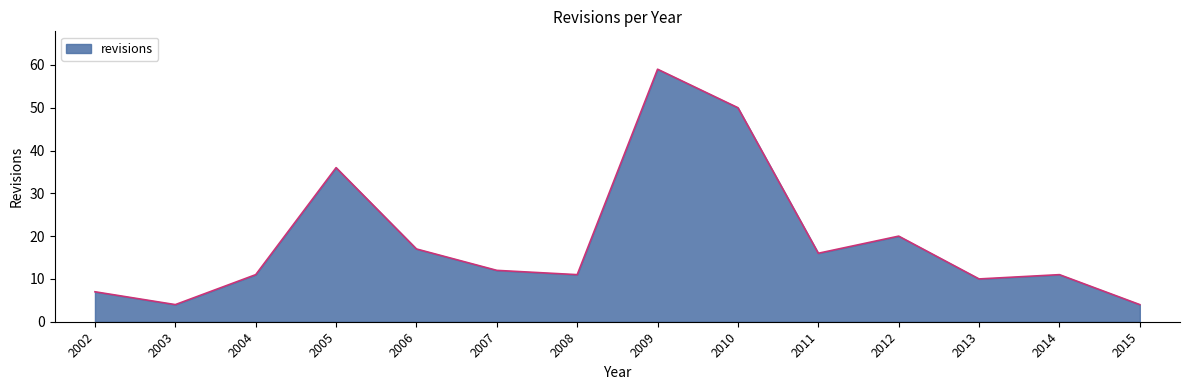

At which category does the chart reach its peak across all series?

2009